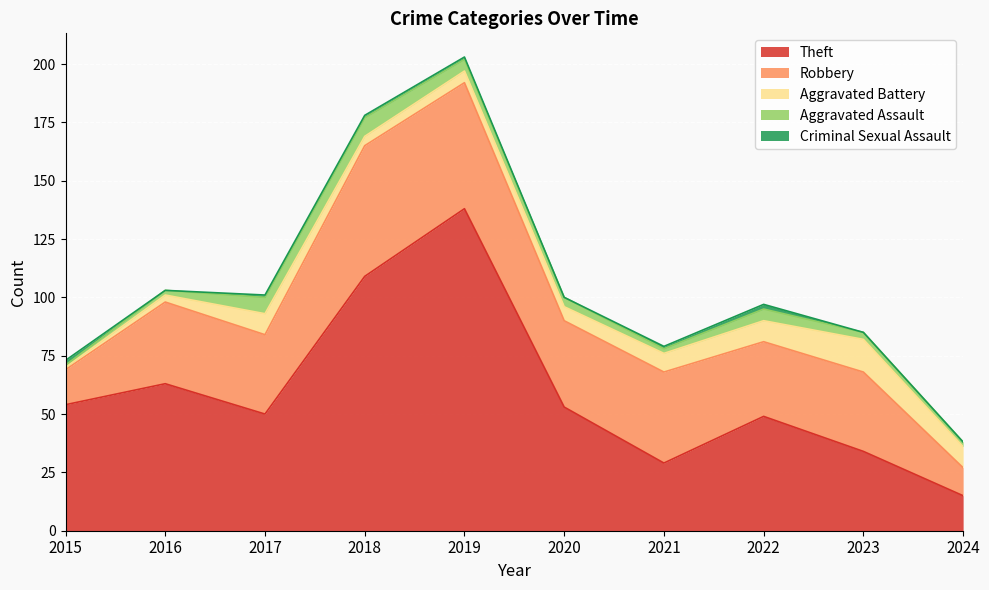

Reading left to right, transcribe all the data shown in this chart.

Theft: 2015=54	2016=63	2017=50	2018=109	2019=138	2020=53	2021=29	2022=49	2023=34	2024=15
Robbery: 2015=15	2016=35	2017=34	2018=56	2019=54	2020=37	2021=39	2022=32	2023=34	2024=12
Aggravated Battery: 2015=1	2016=3	2017=9	2018=4	2019=5	2020=6	2021=8	2022=9	2023=14	2024=9
Aggravated Assault: 2015=1	2016=2	2017=7	2018=8	2019=5	2020=4	2021=2	2022=5	2023=3	2024=2
Criminal Sexual Assault: 2015=2	2016=0	2017=1	2018=1	2019=1	2020=0	2021=1	2022=2	2023=0	2024=0